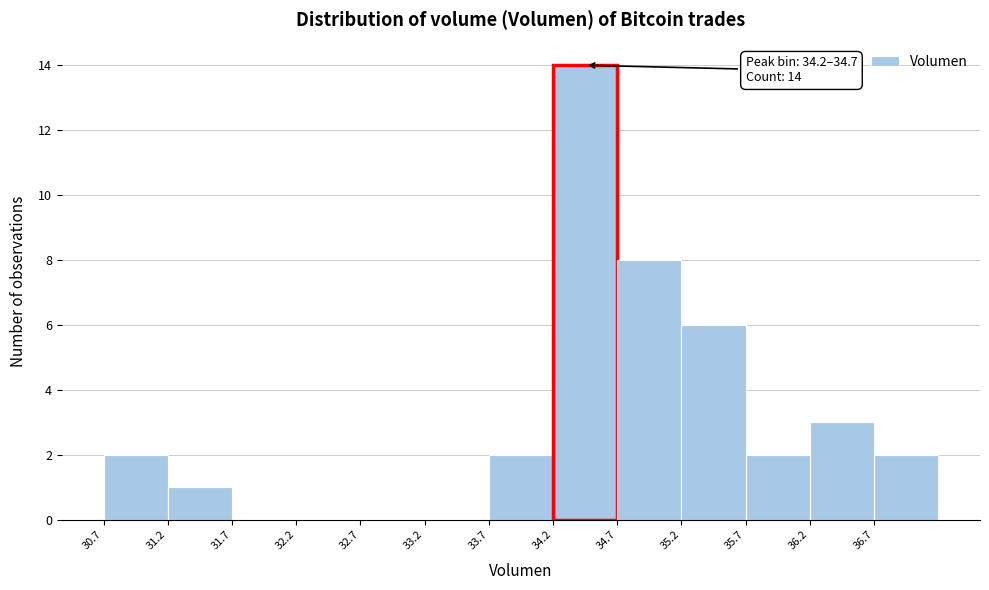

Over which range of the x-axis is the bar tallest?

34.2 to 34.7